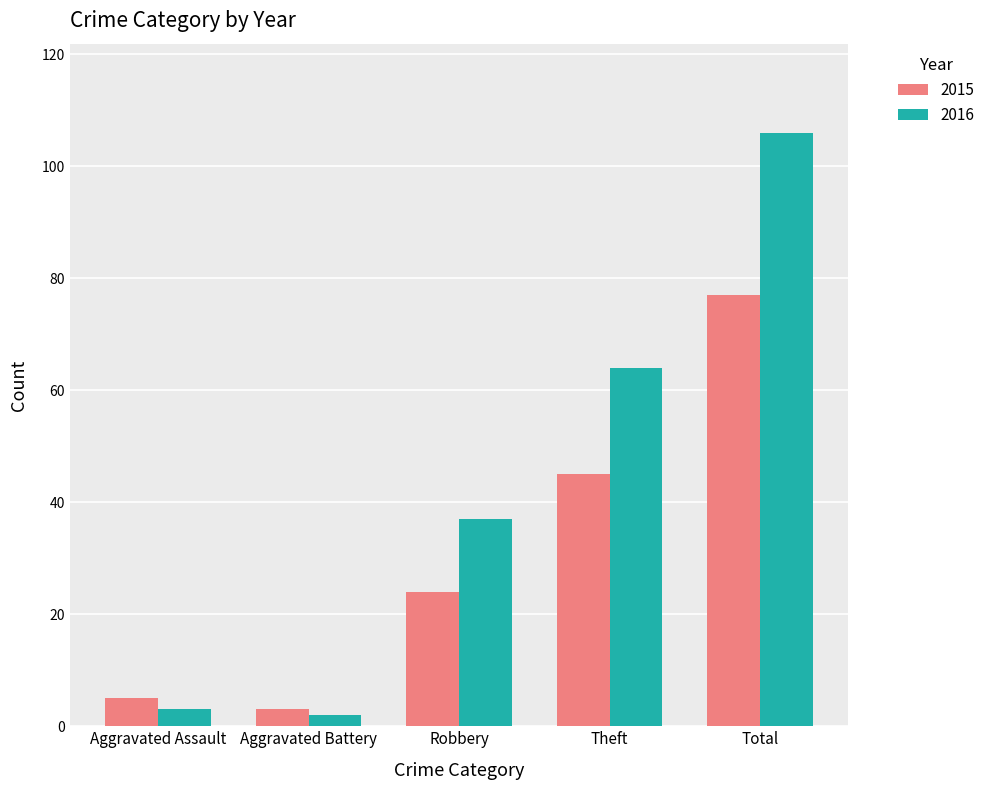

The value of 2016 at Total is 106. True or false?

True